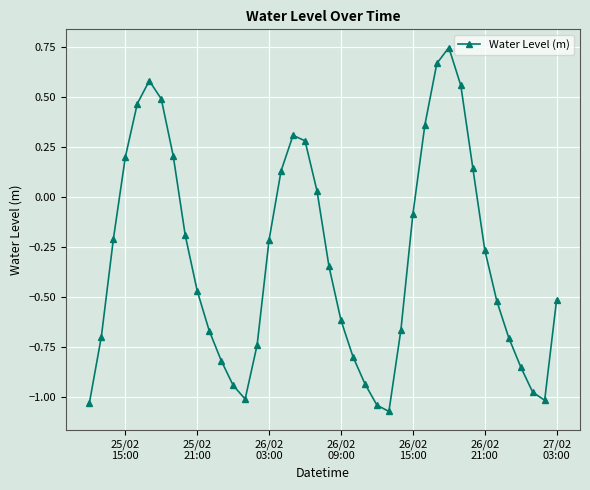

What is the sum of all values?

-12.3